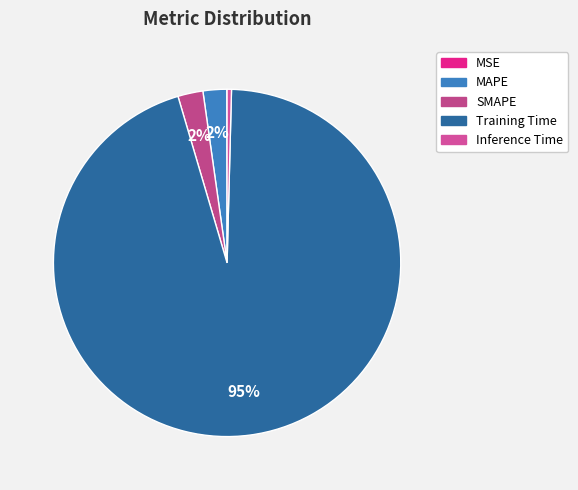

Count the number of slices in the pie.

5